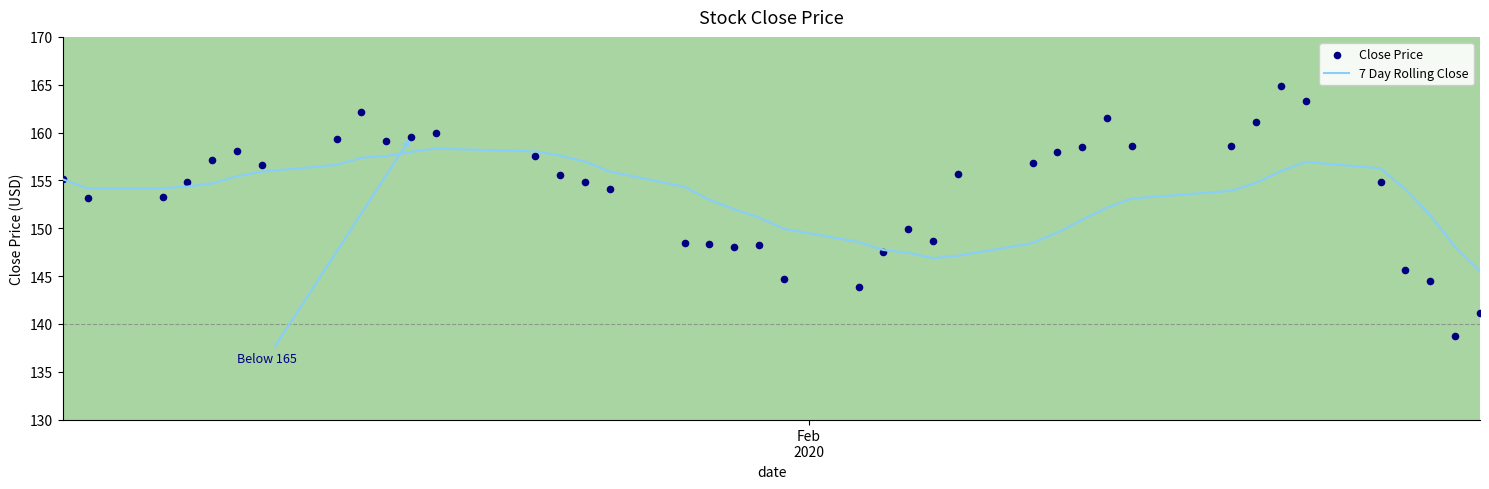

At how many categories does at least one series exceed 162?

3